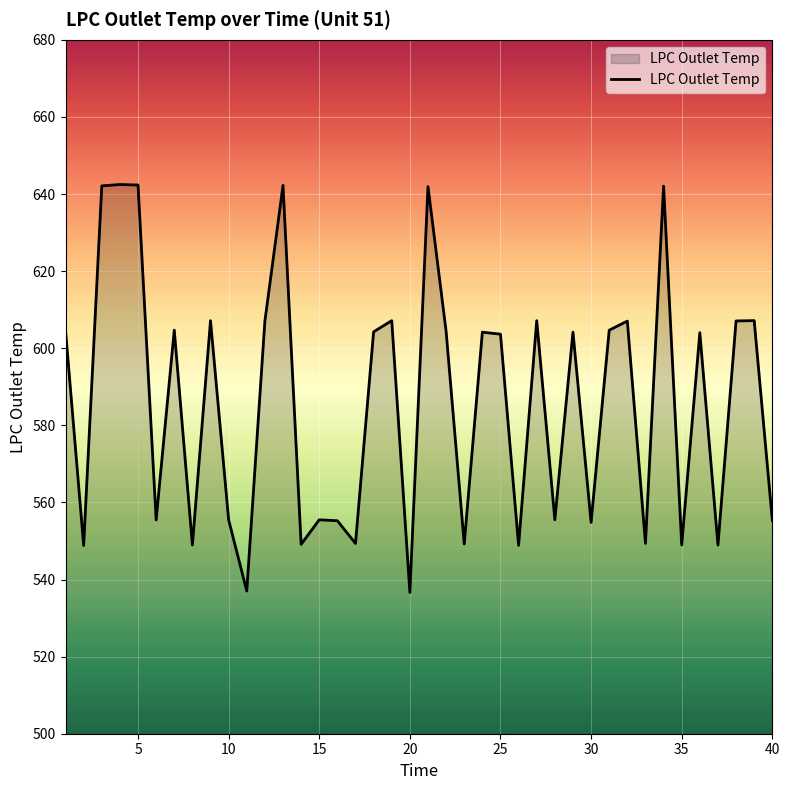

What is the difference between the maximum and minimum values?

105.8